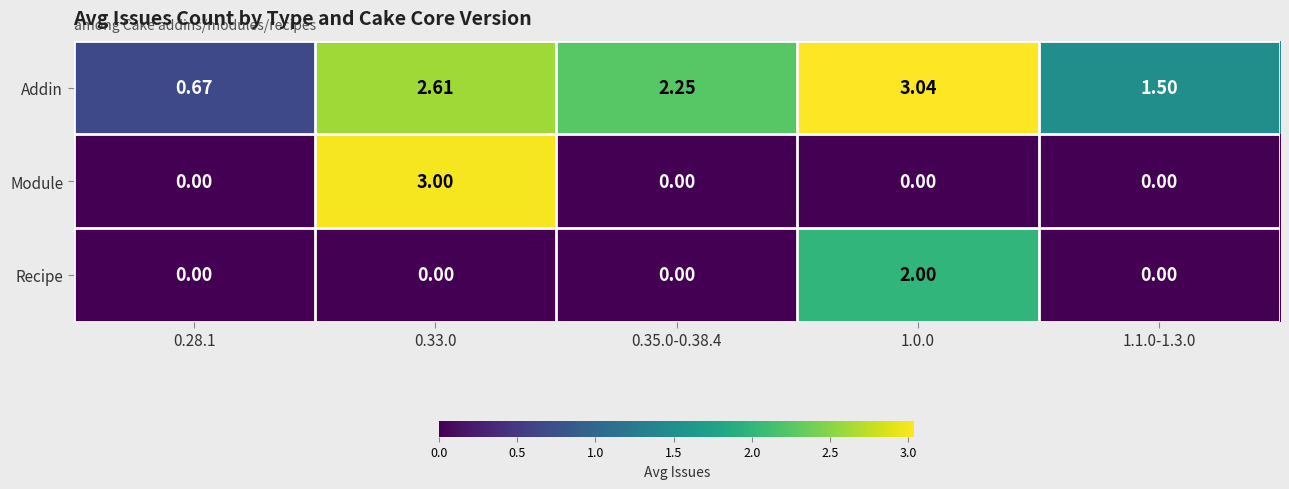

At 1.0.0, list the series in order from largest to smallest.

Addin, Recipe, Module